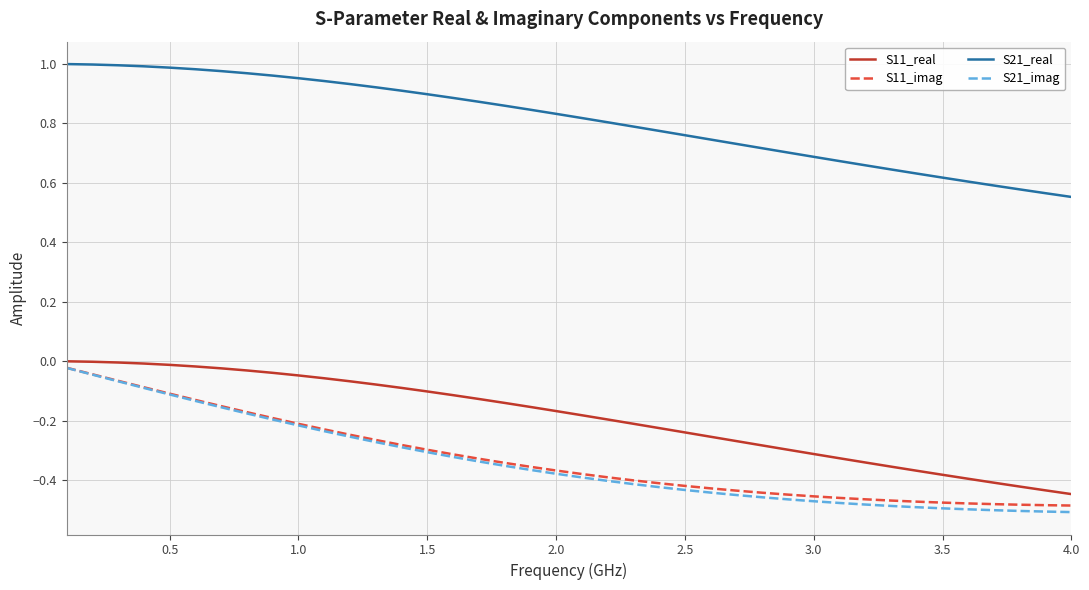

At how many categories does at least one series exceed 0?

40